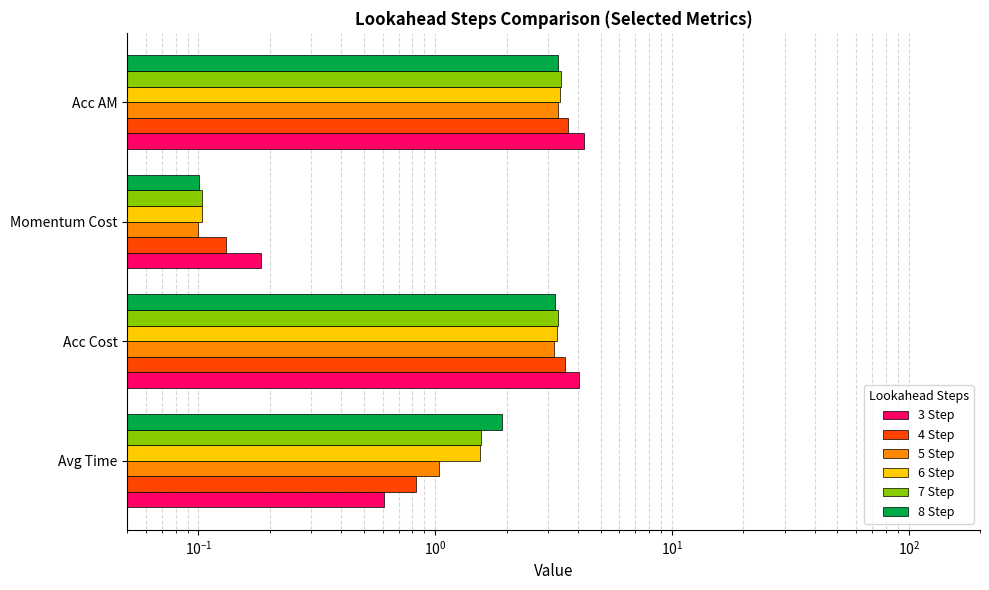

How many bars are there in total?

24